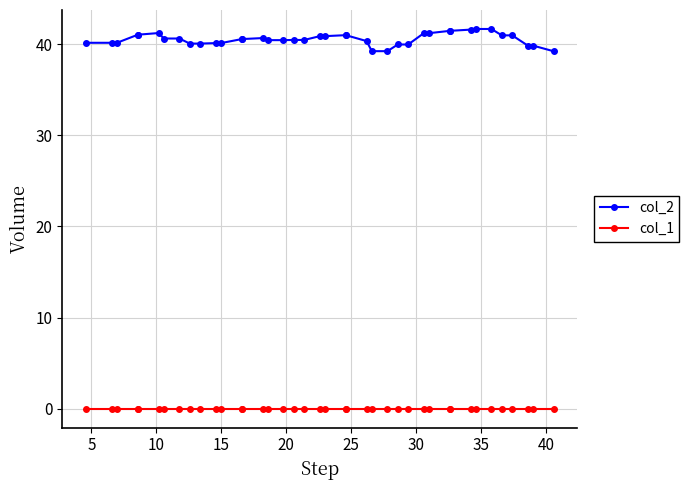

True or false: col_1 and col_2 intersect in this chart.

False